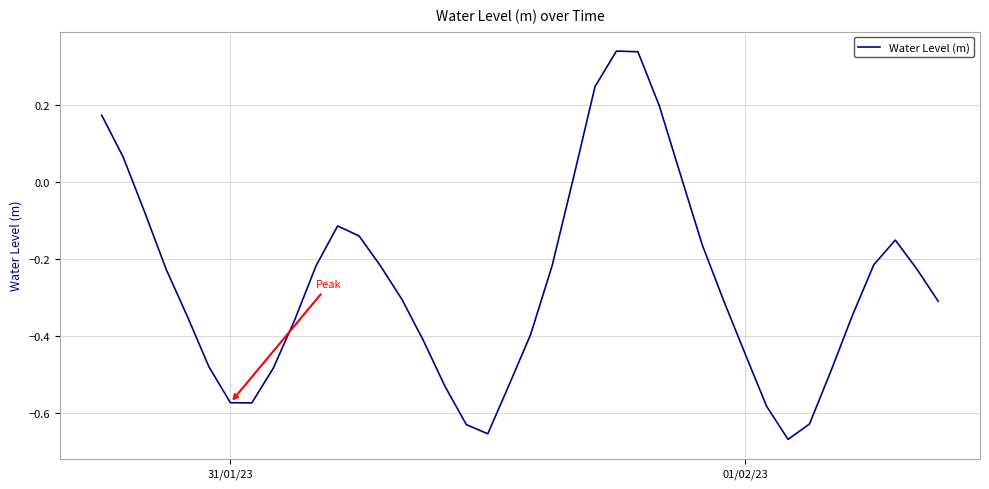

What is the difference between the maximum and minimum values?

1.0